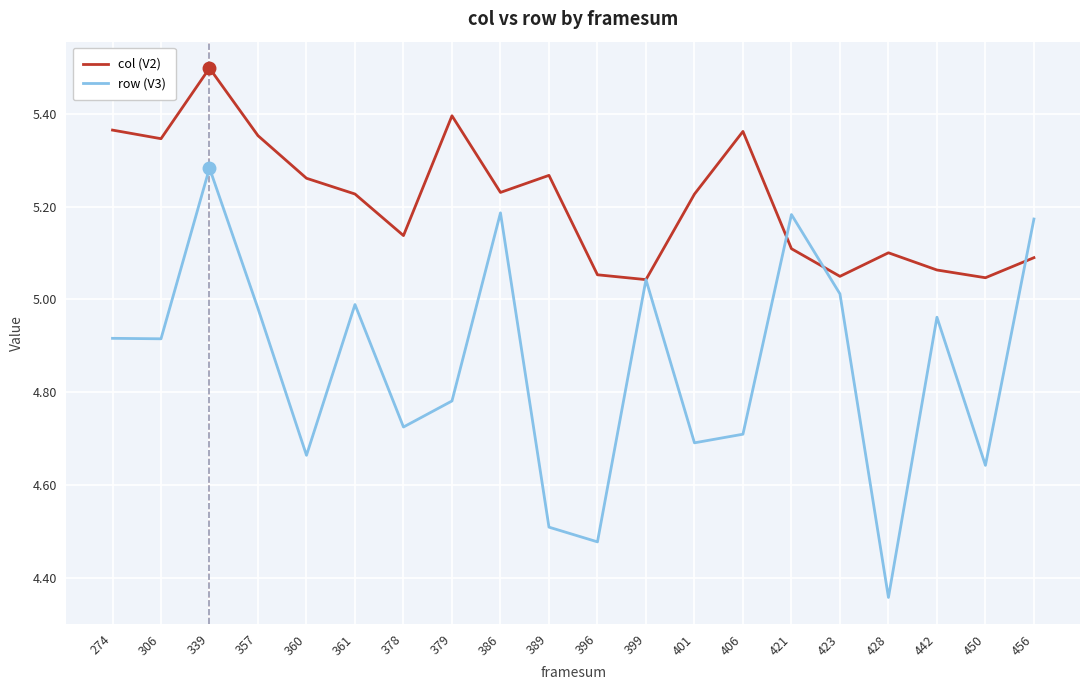

The col (V2) series shows 3.2 at 428. True or false?

False